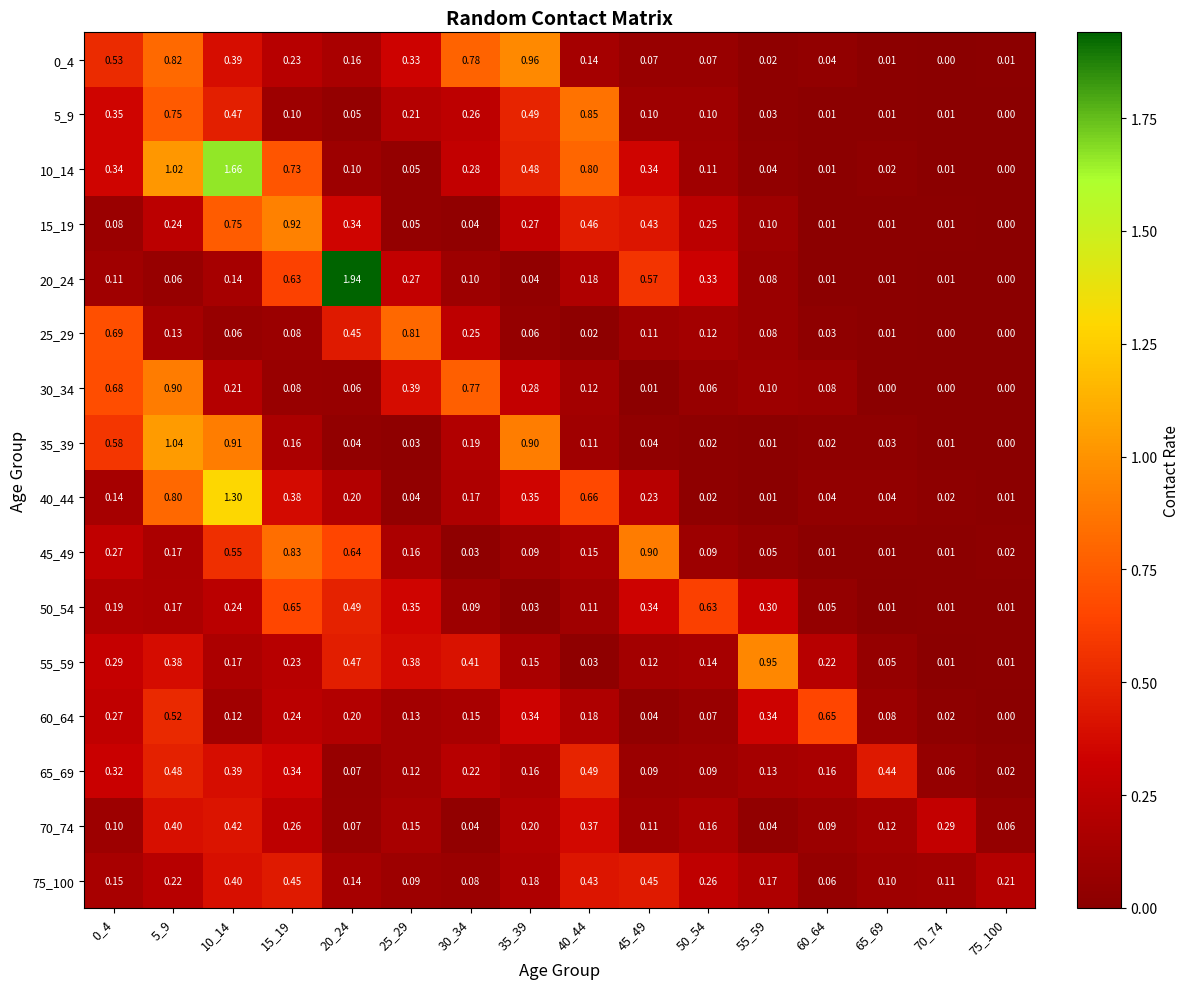

How many positive values does the 35_39 series have?

15